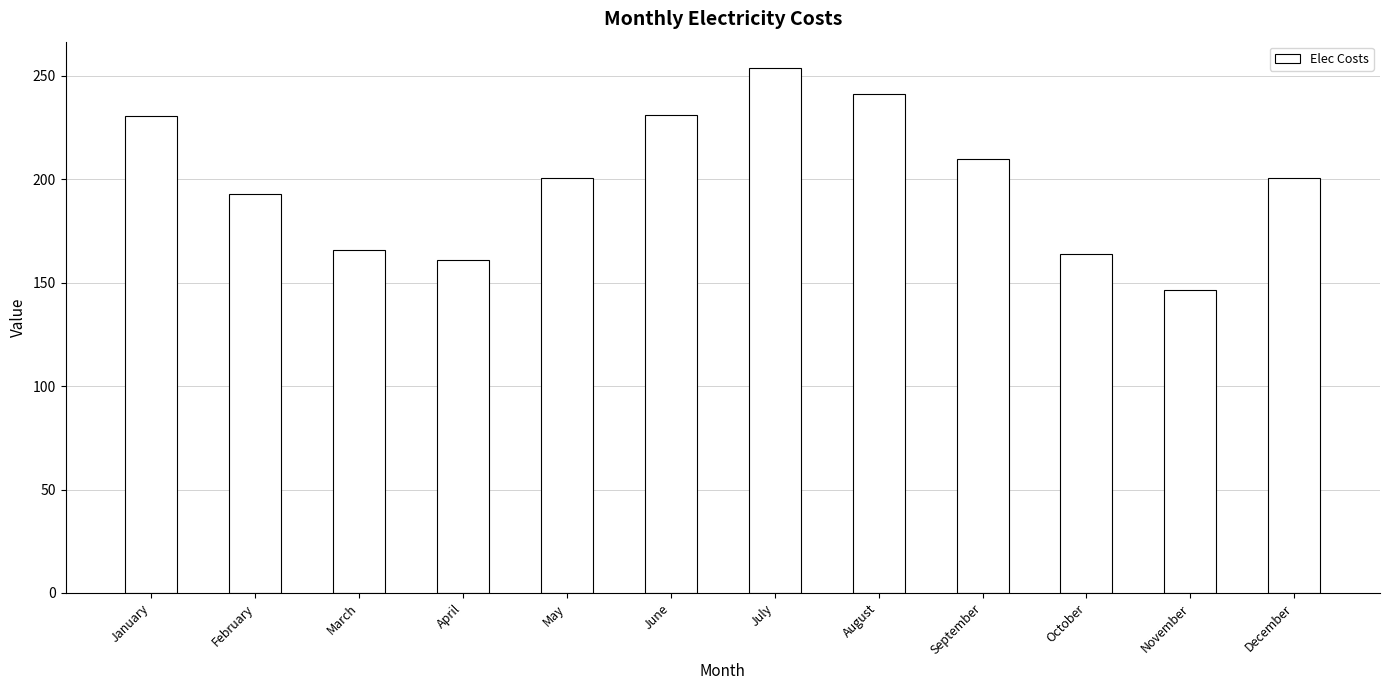

Approximately how many times larger is the value at October compared to July?

0.6